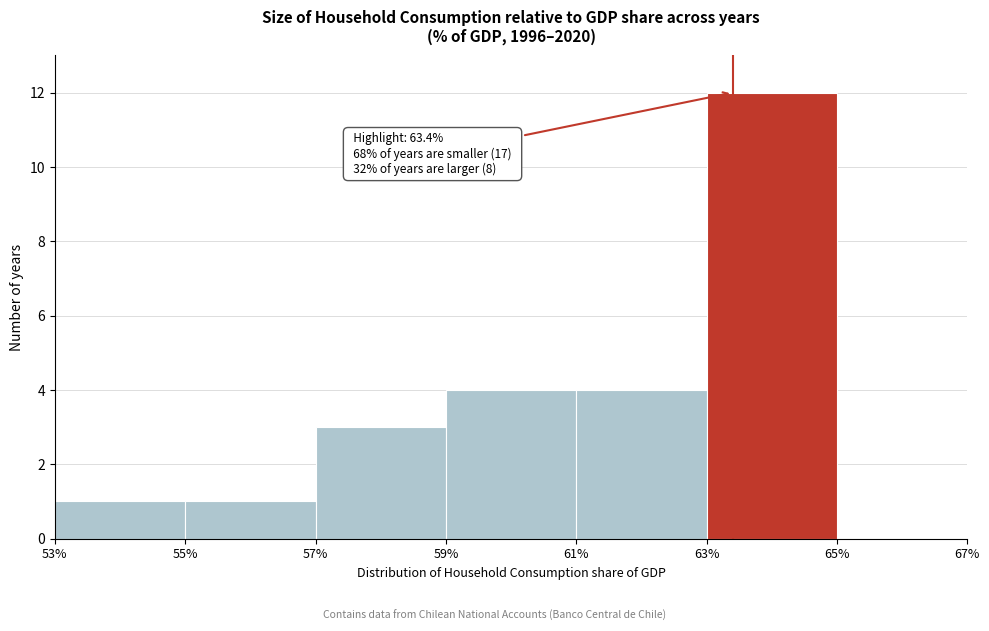

Over which range of the x-axis is the bar tallest?

63% to 65%